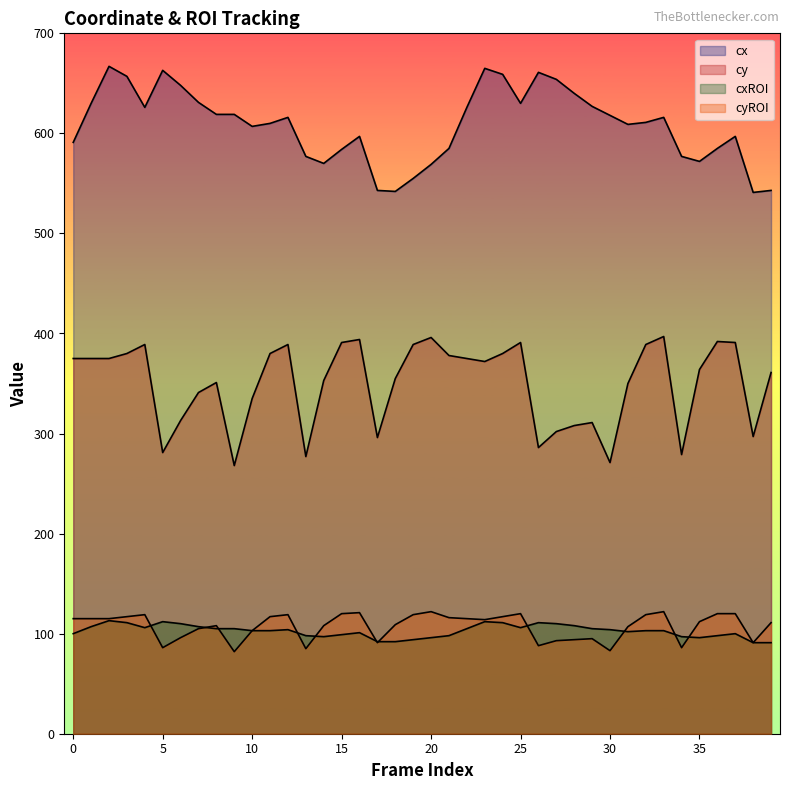

What is the difference between the cxROI values at 22 and 26?

6